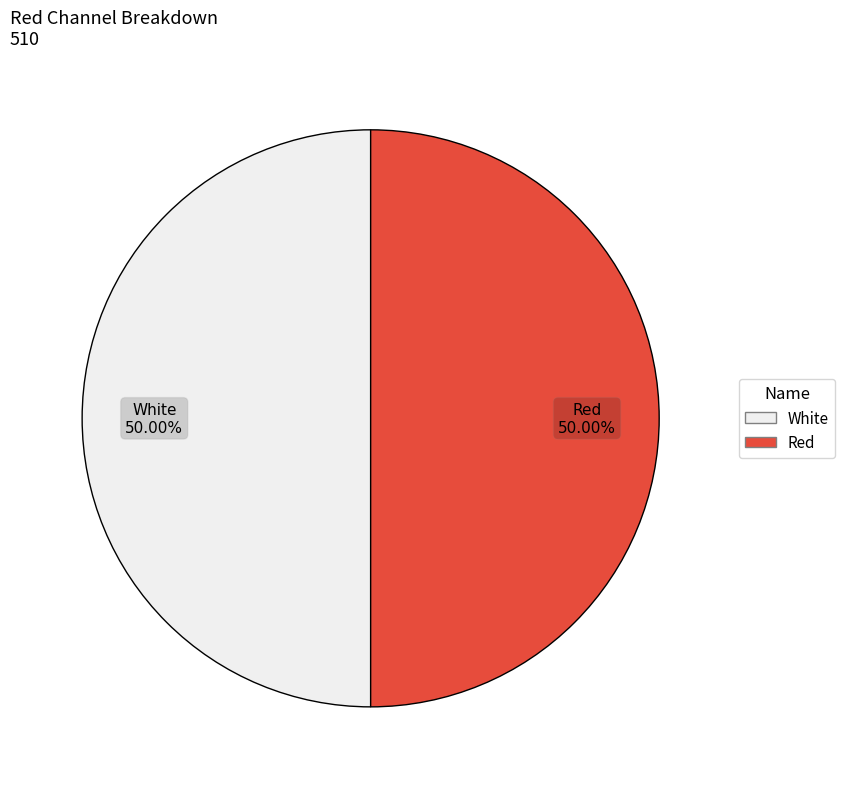

Is there a majority slice in this chart?

No